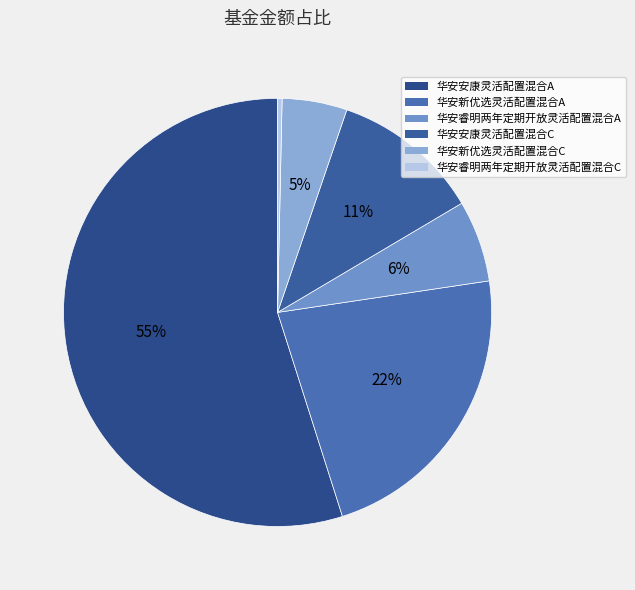

The 华安安康灵活配置混合A slice represents 67% of the pie. True or false?

False